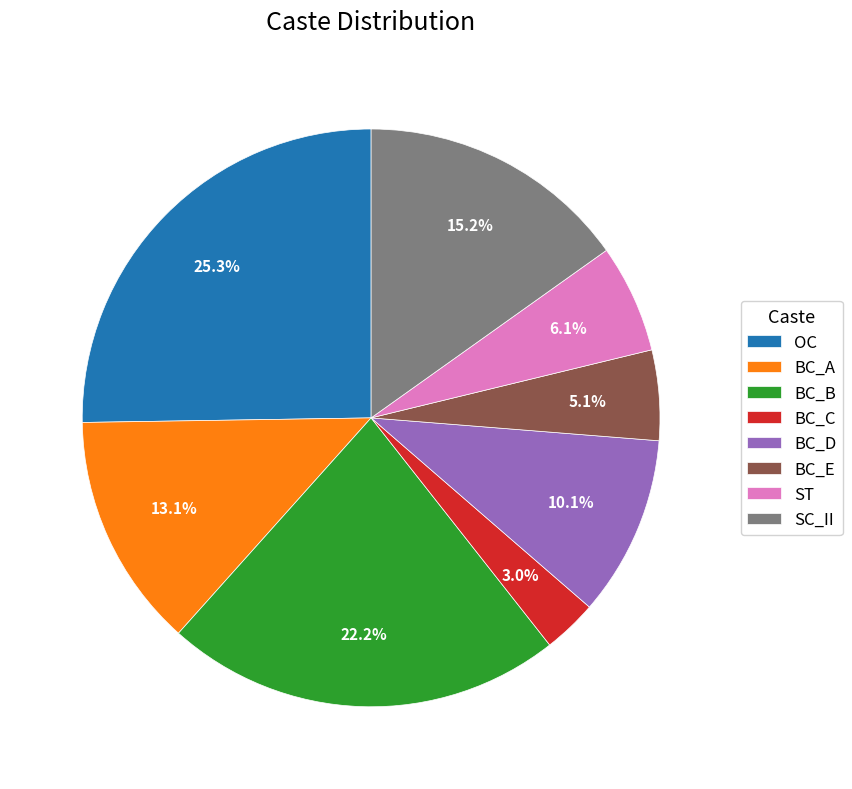

To the nearest percent, what percentage of the pie is OC?

25%